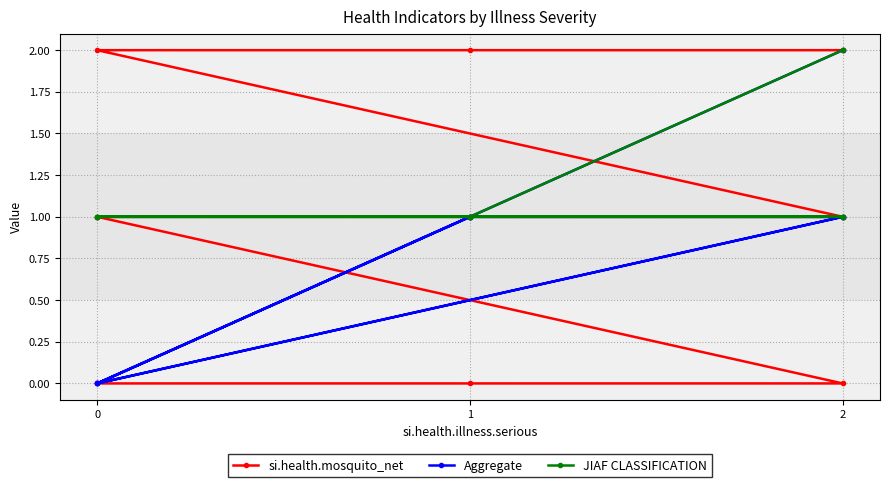

Which series has the largest total across all categories?

JIAF CLASSIFICATION